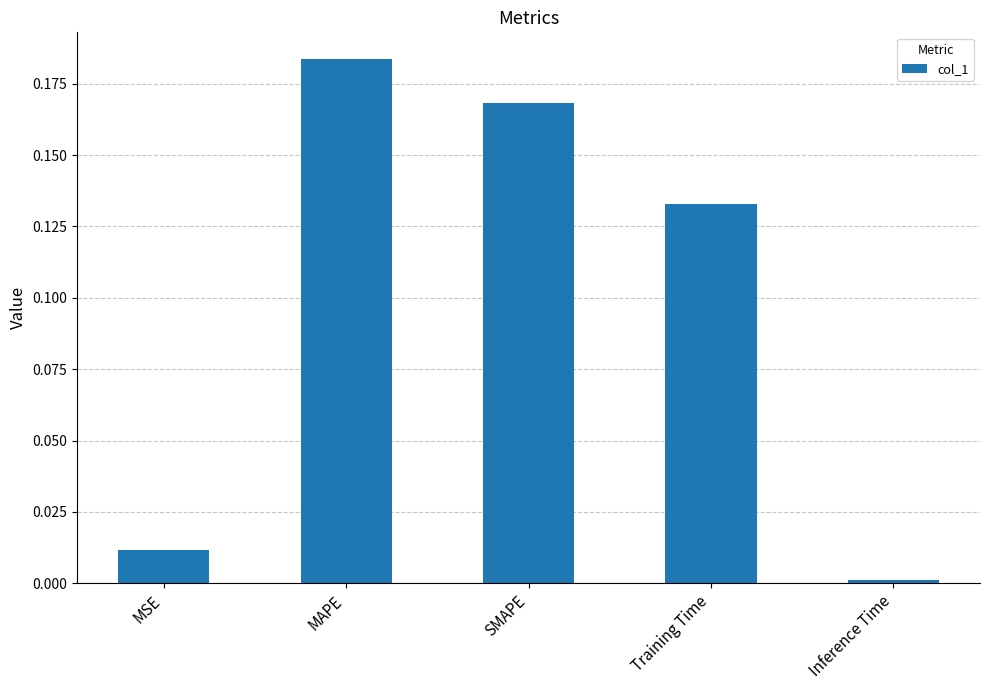

Where is the data nearest to the value 0?

Inference Time